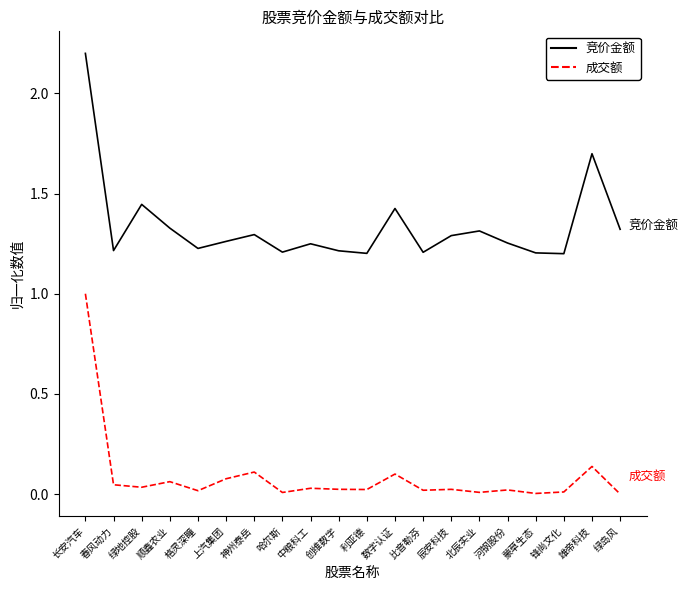

True or false: 竞价金额 and 成交额 intersect in this chart.

False